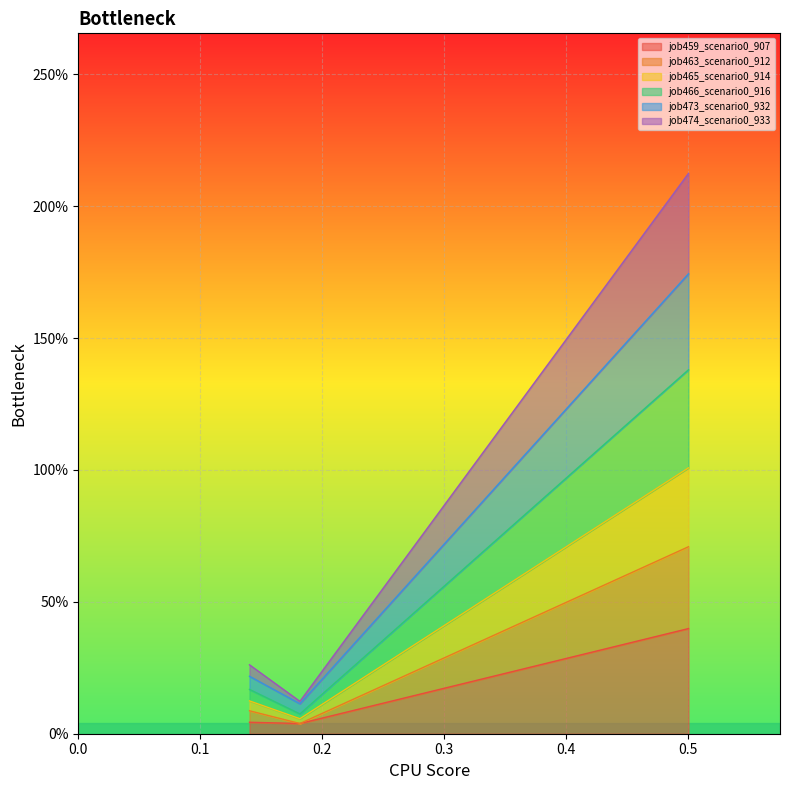

Does the chart display data point markers on the line(s)?

No